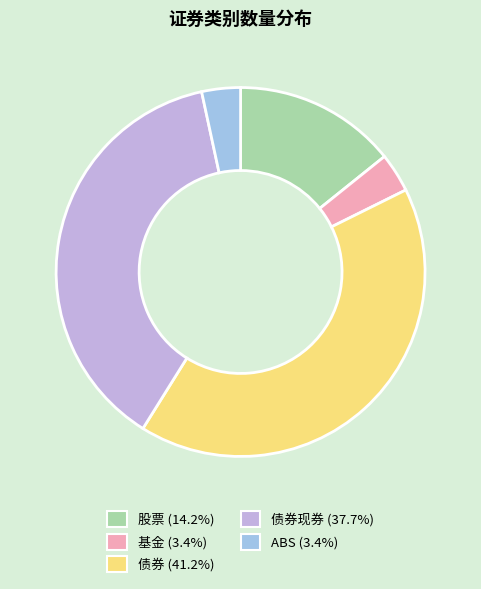

Approximately how many times larger is the value at 债券现券 (37.7%) compared to 股票 (14.2%)?

2.7